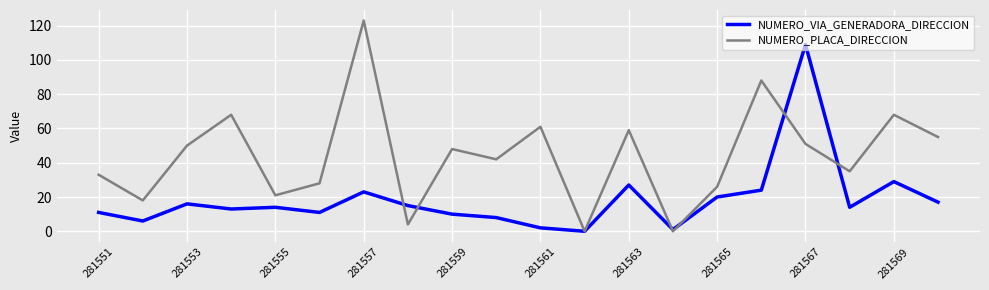

Which series has the widest spread of values?

NUMERO_PLACA_DIRECCION